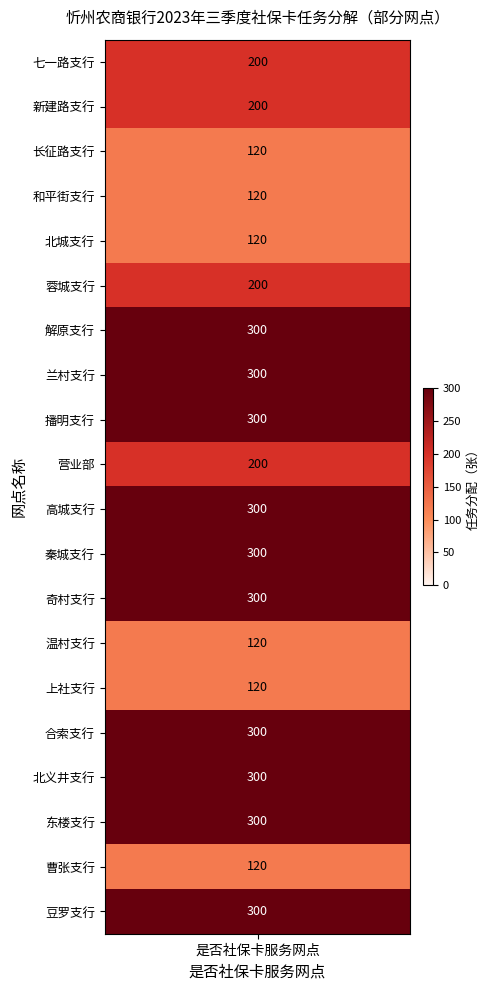

What is the smallest value displayed?

120